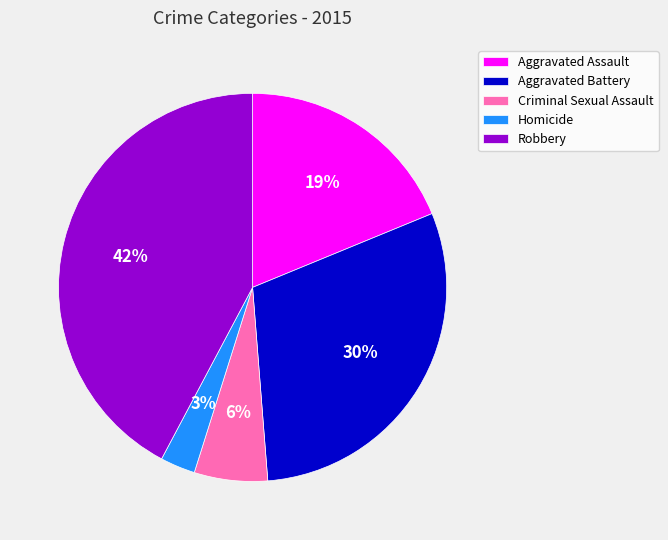

Approximately how many times larger is the value at Homicide compared to Robbery?

0.1